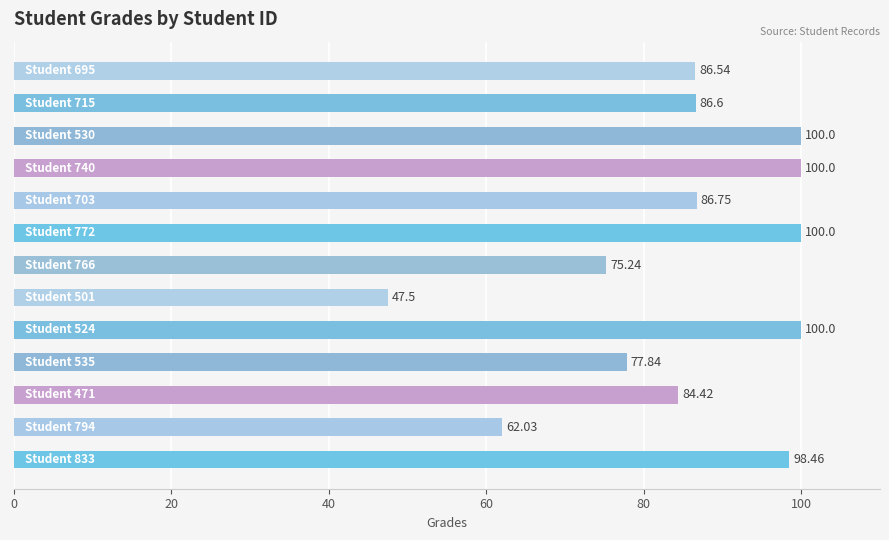

What is the difference between the maximum and minimum values?

52.5